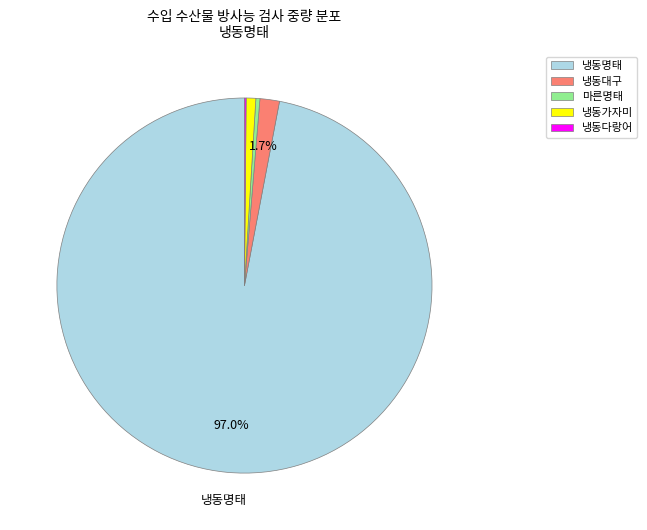

Is it true that 마른명태 is 0% of the pie?

True